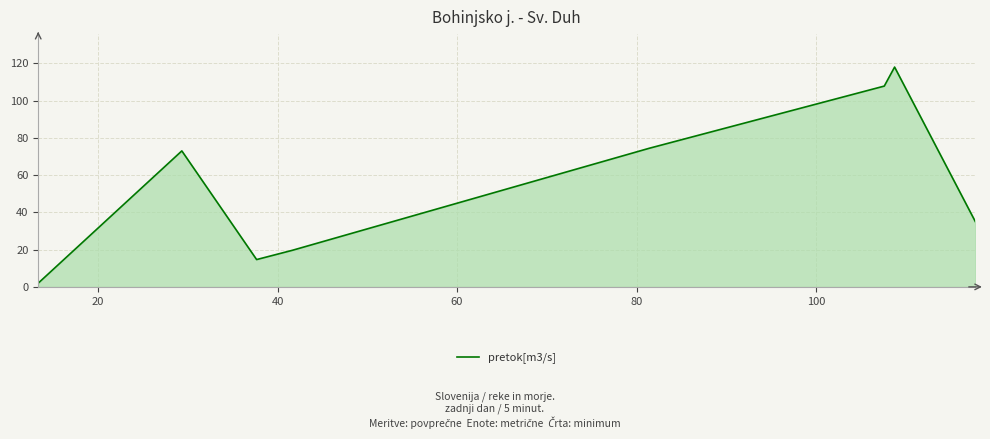

What is the greatest value displayed?

118.0